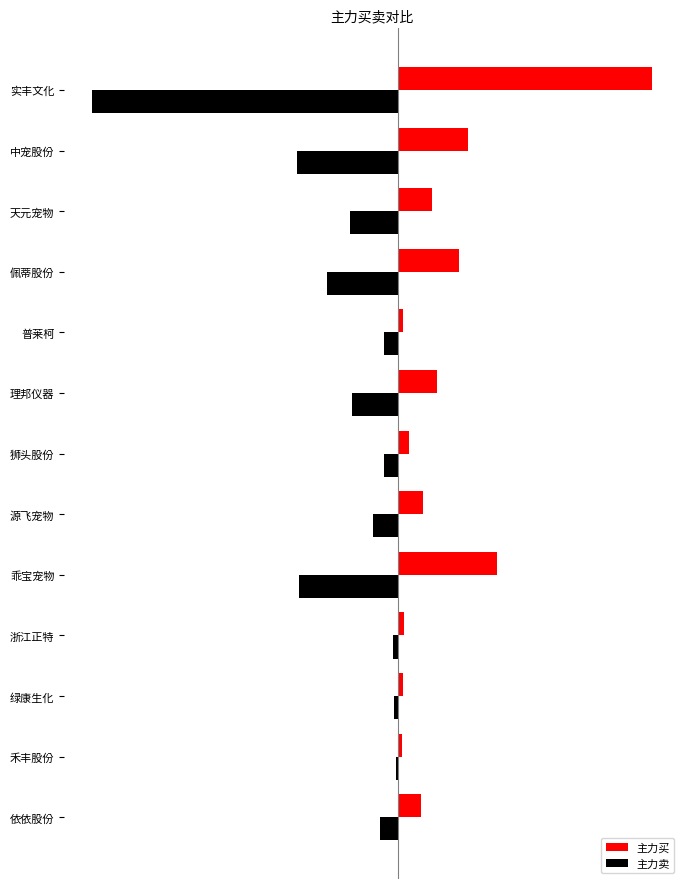

What is the sum of all 主力卖 values?

-393114895